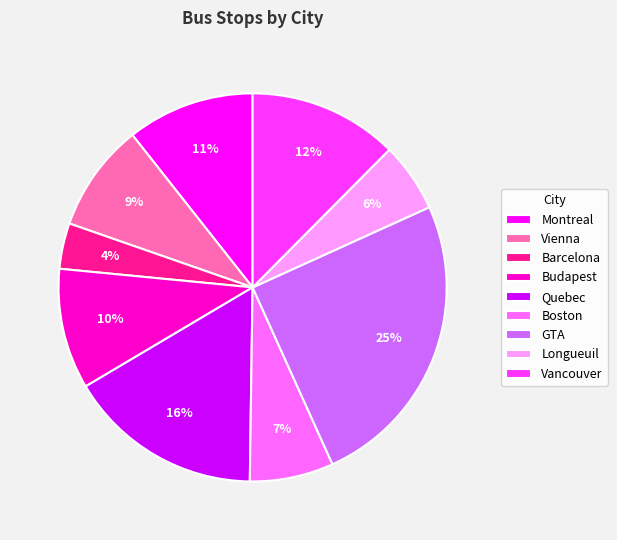

Count the number of slices in the pie.

9